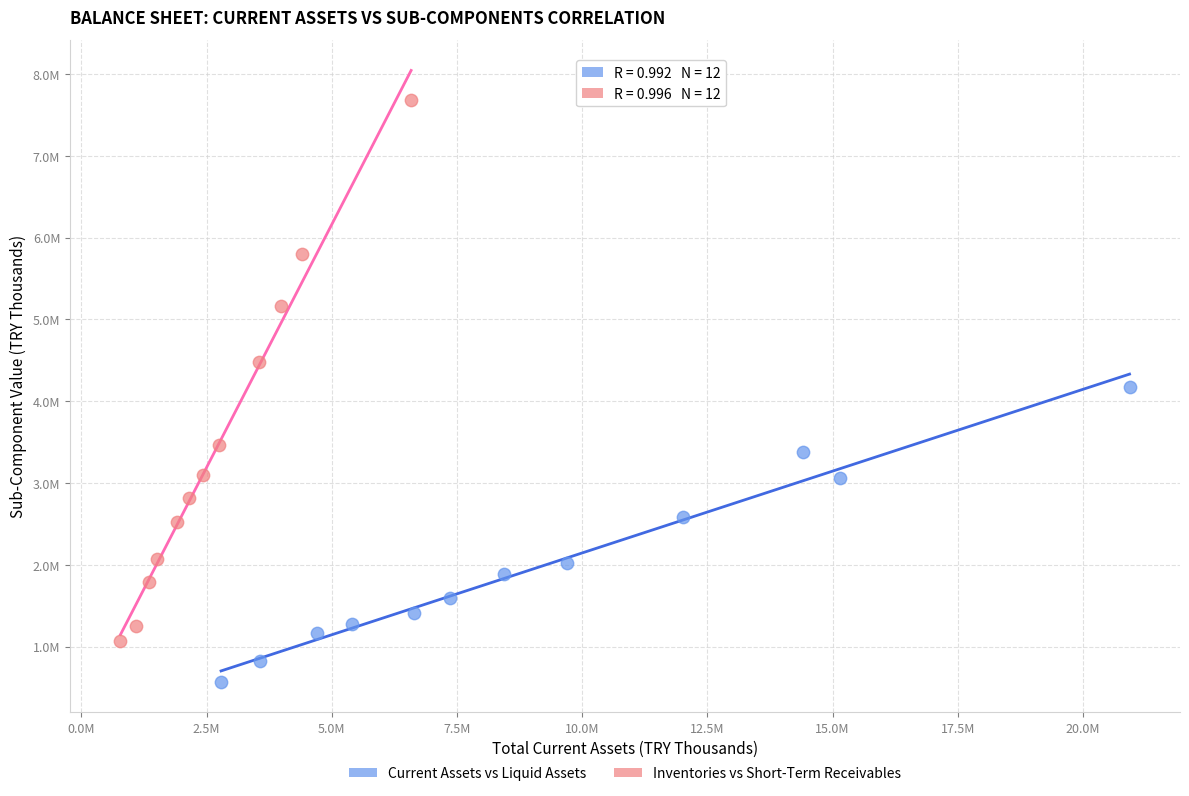

Which series has the widest spread of Y values?

Inventories vs Short-Term Receivables